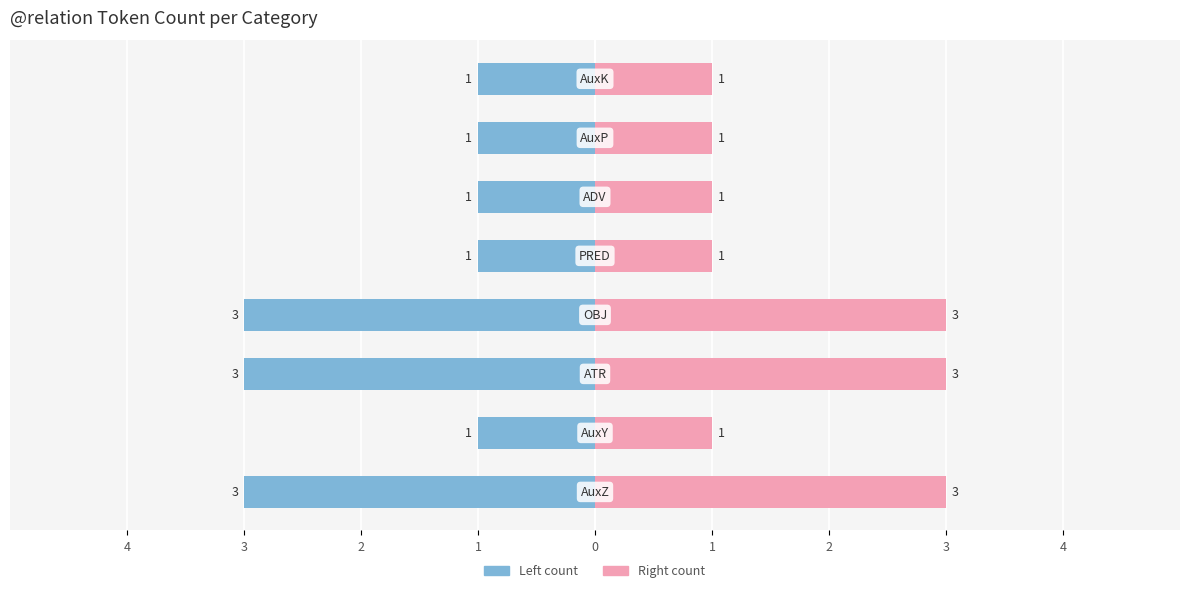

What is the sum of all @relation (right) values?

14